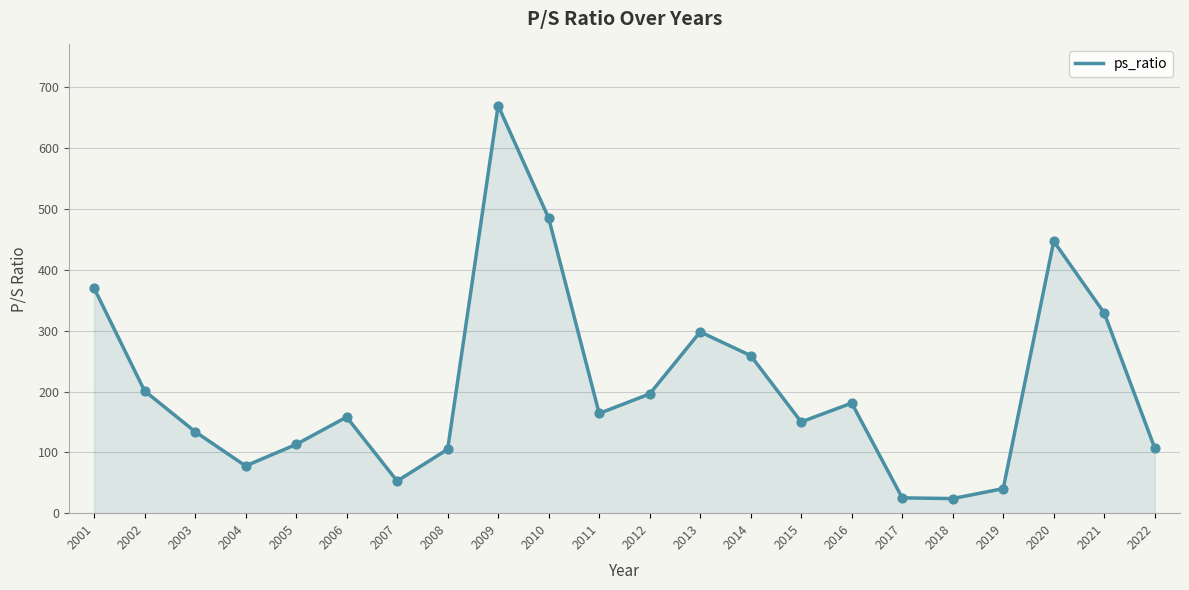

What is the change in value from 2003 to 2018?

-110.0